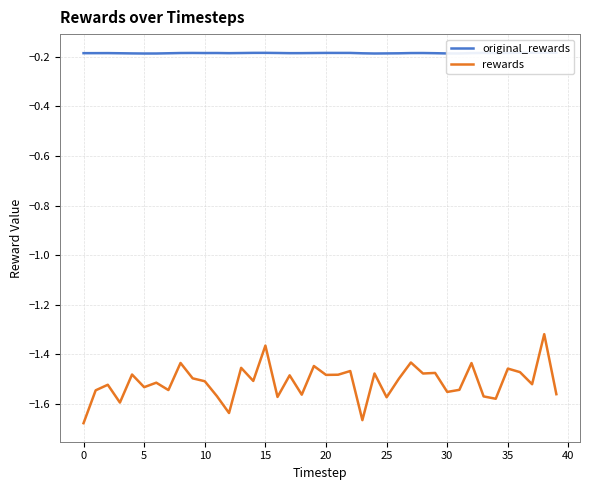

At which category is the sum across all series the highest?

38